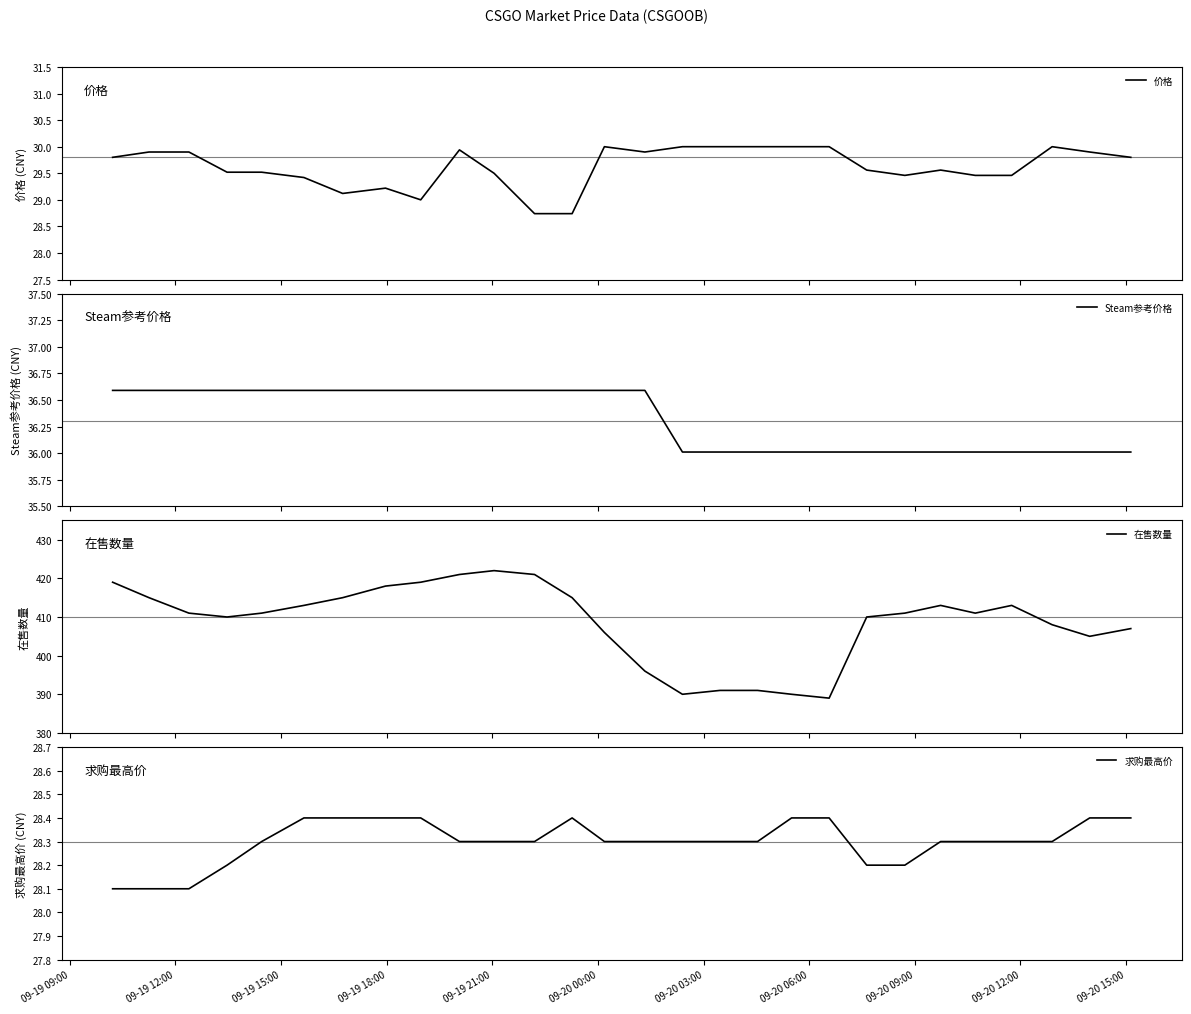

How many lines are shown in the chart?

4